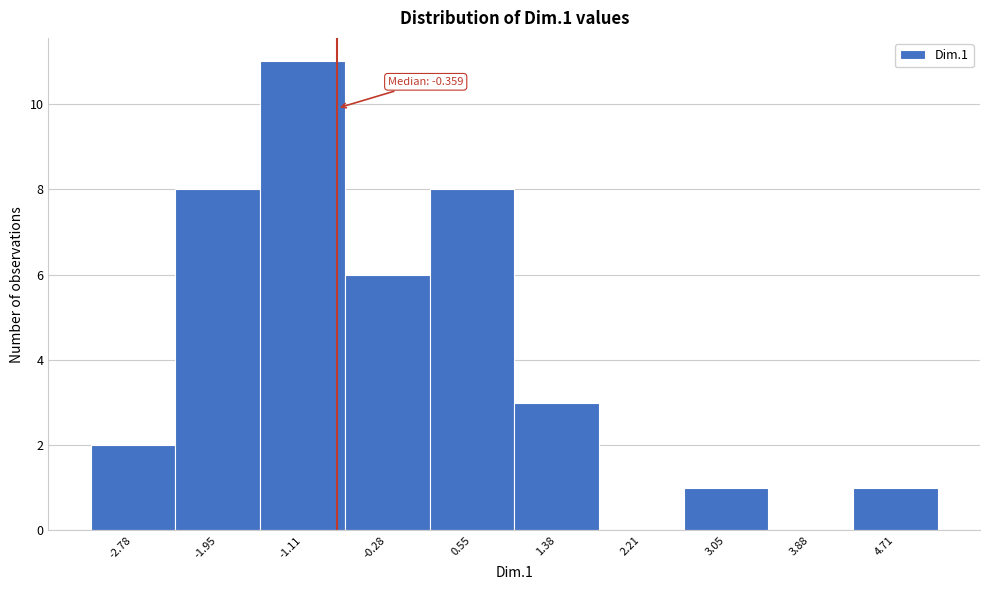

Reading left to right, transcribe all the data shown in this chart.

-2.78=2	-1.95=8	-1.11=11	-0.28=6	0.55=8	1.38=3	2.21=0	3.05=1	3.88=0	4.71=1